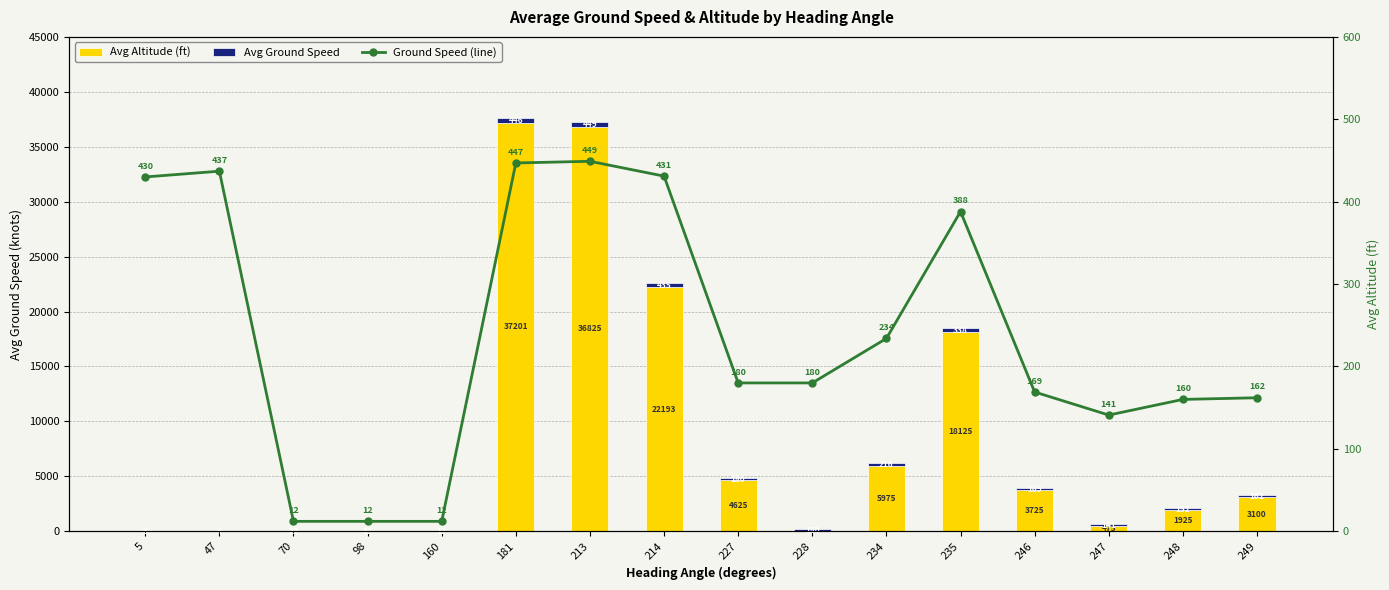

What is the spread (max minus min) of values at 227?

4445.0